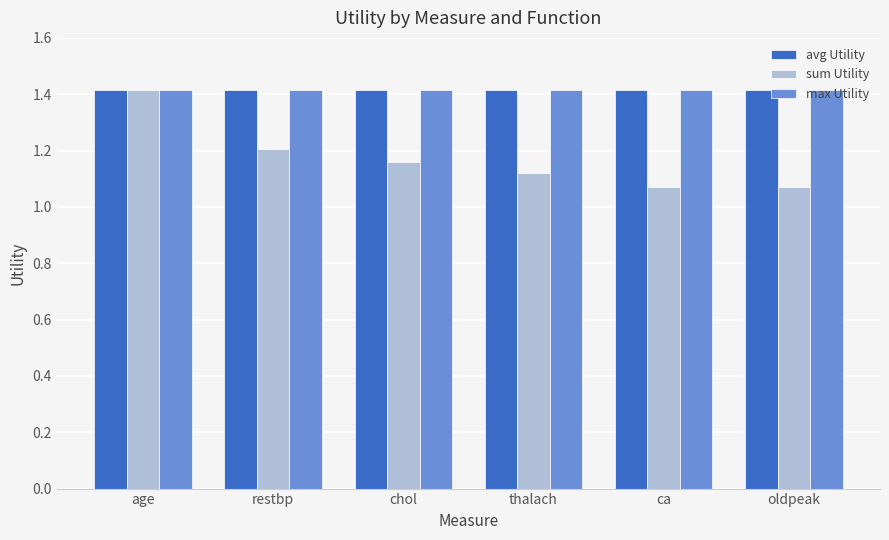

The max Utility series shows 1.4 at age. True or false?

True